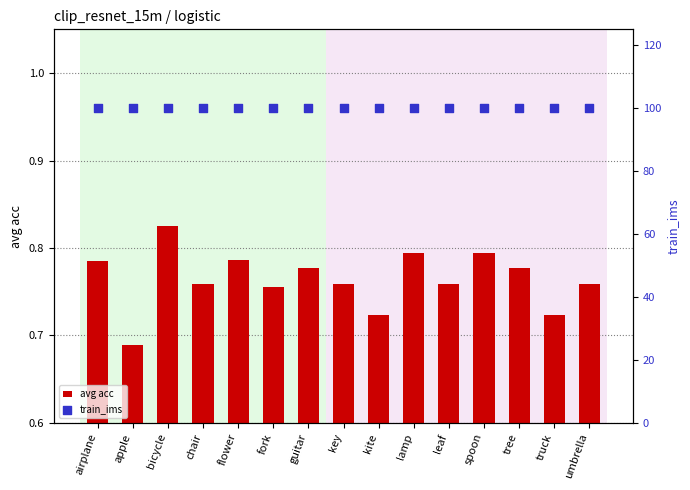

At how many categories does at least one series exceed 40?

15